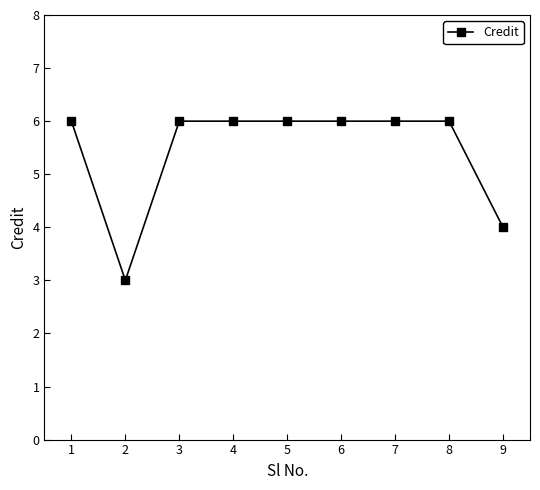

Where is the data nearest to the value 4?

9